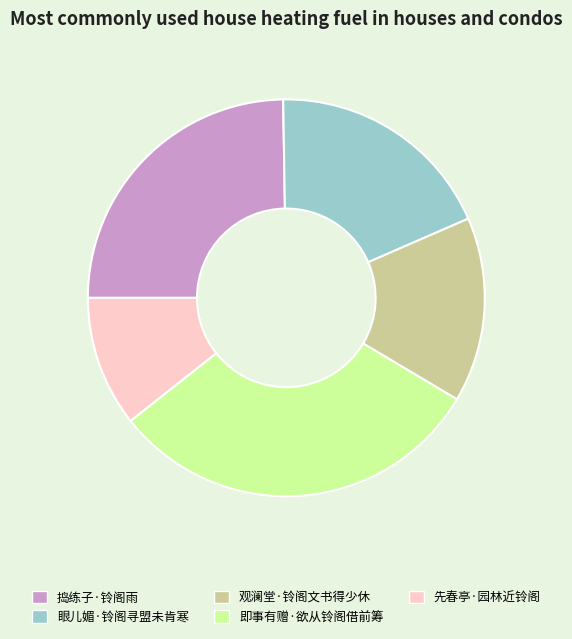

Between 即事有赠·欲从铃阁借前筹 and 眼儿媚·铃阁寻盟未肯寒, which is larger?

即事有赠·欲从铃阁借前筹